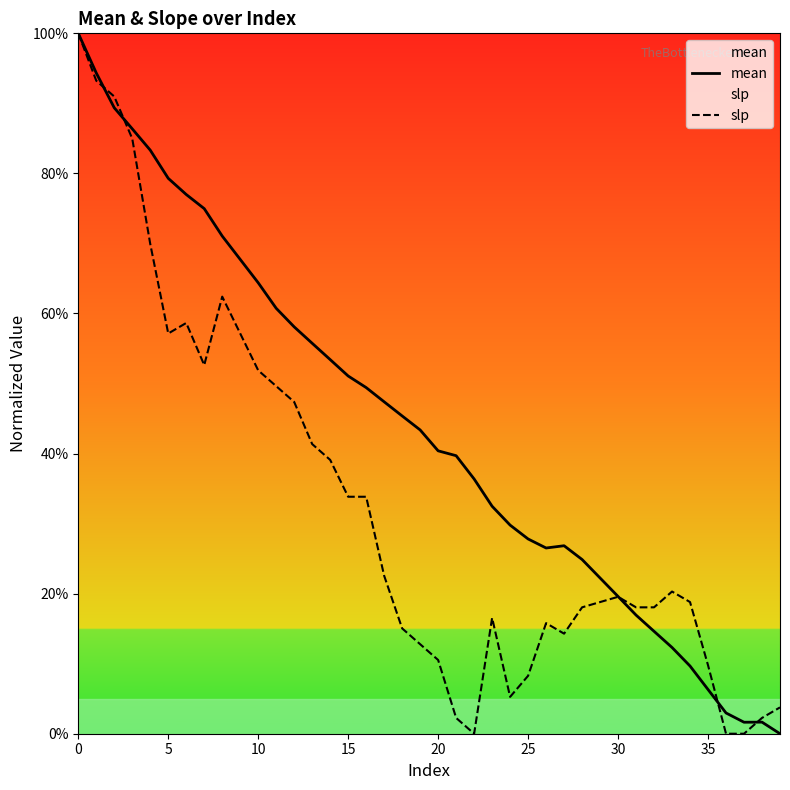

Is it true that slp equals 8.9 at 28?

False